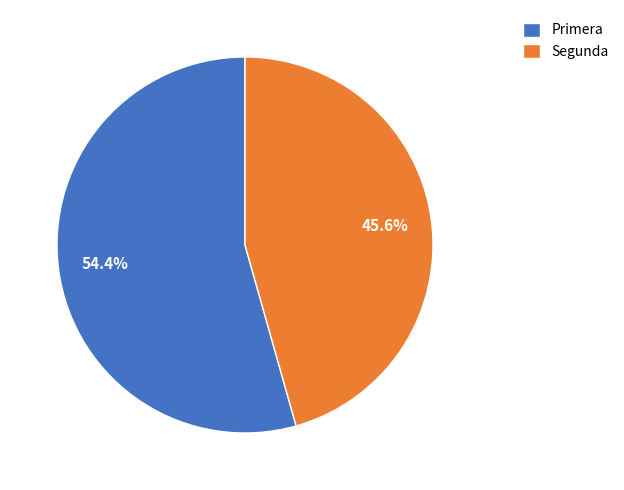

Which has a higher value, Segunda or Primera?

Primera